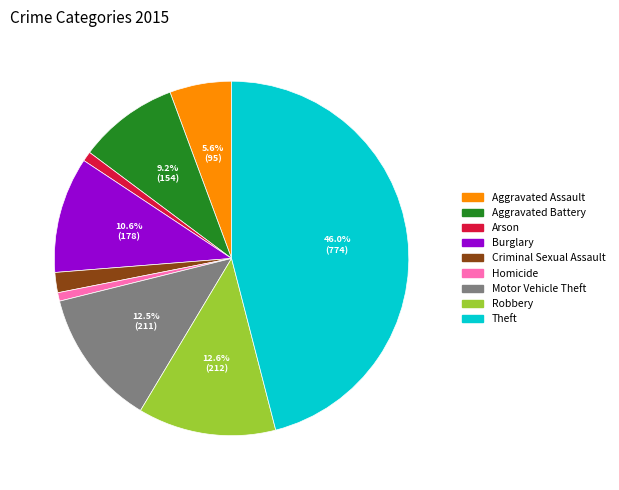

What is the largest slice in the pie chart?

Theft